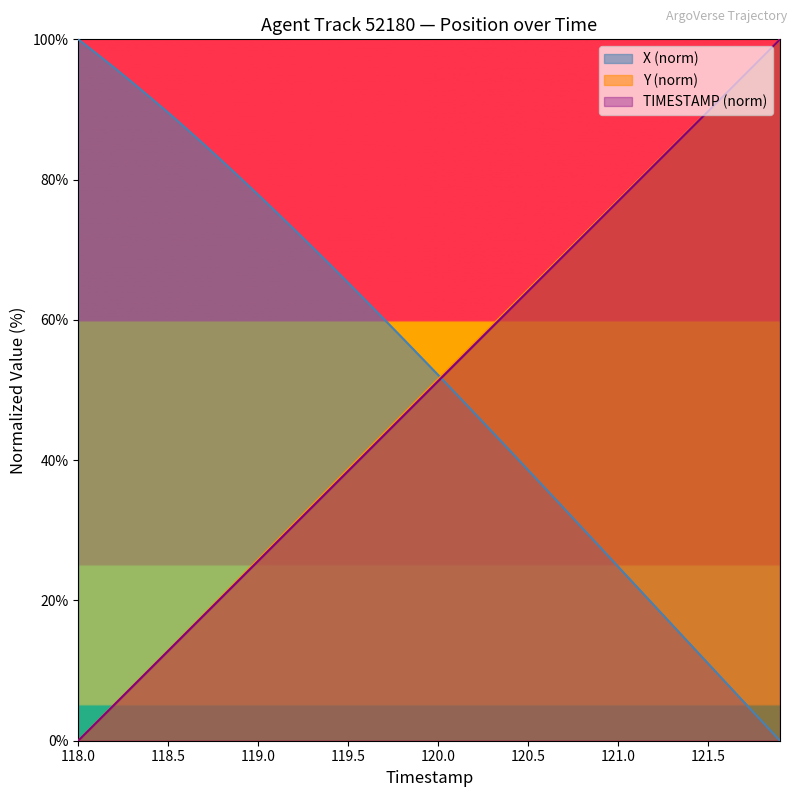

What is the difference between the highest and lowest values at 121.0?

52.2